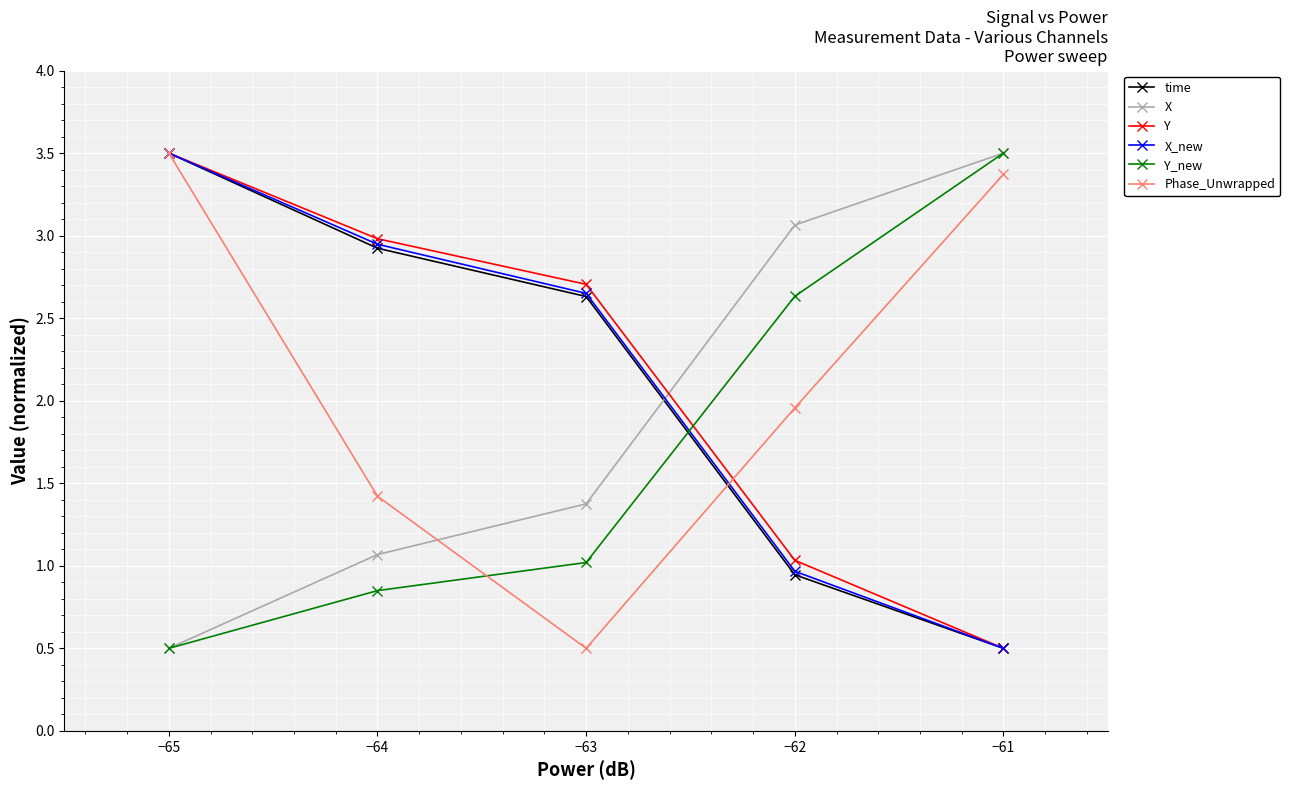

How many data points in time are less than 2?

2